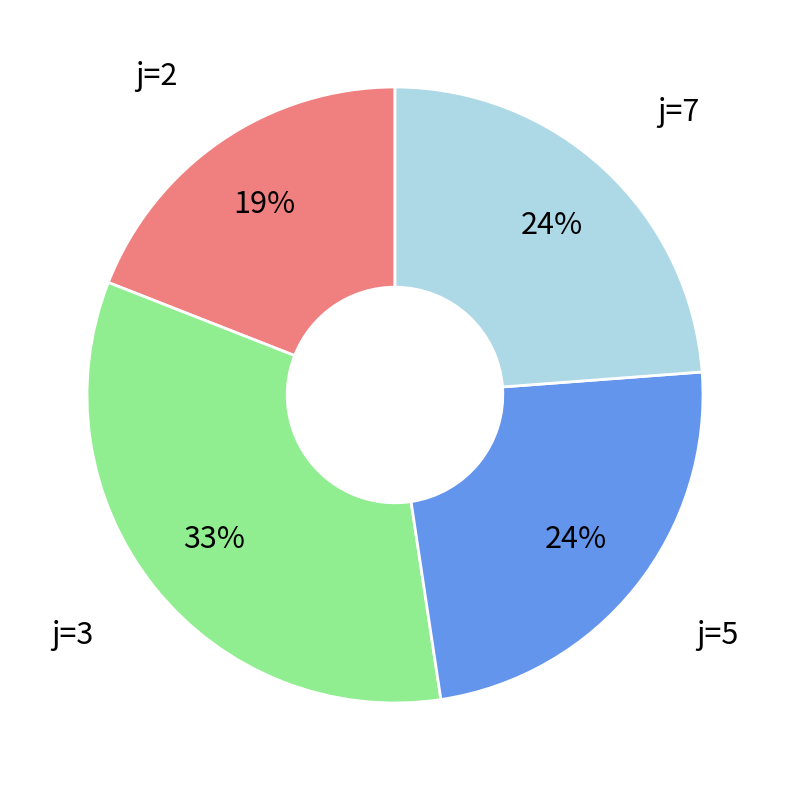

To the nearest percent, what is the difference between the largest and smallest slice percentages?

14%